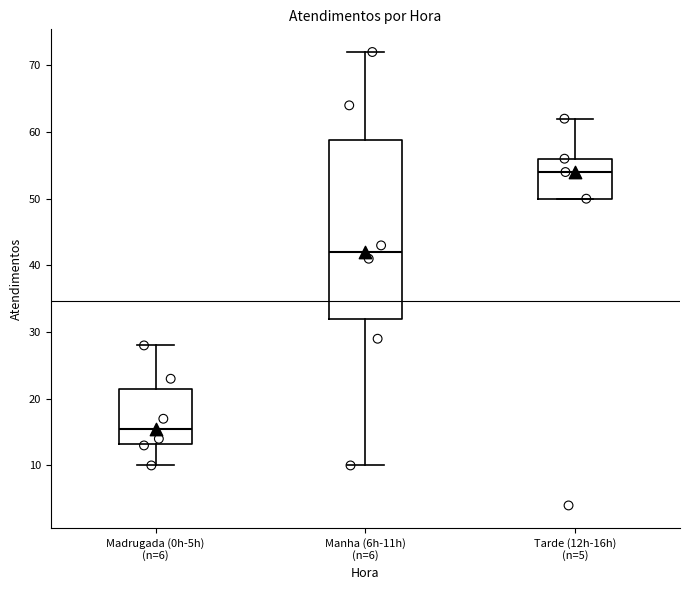

Comparing the boxes themselves (not the whiskers), which one is the tallest?

Manha (6h-11h) (n=6)